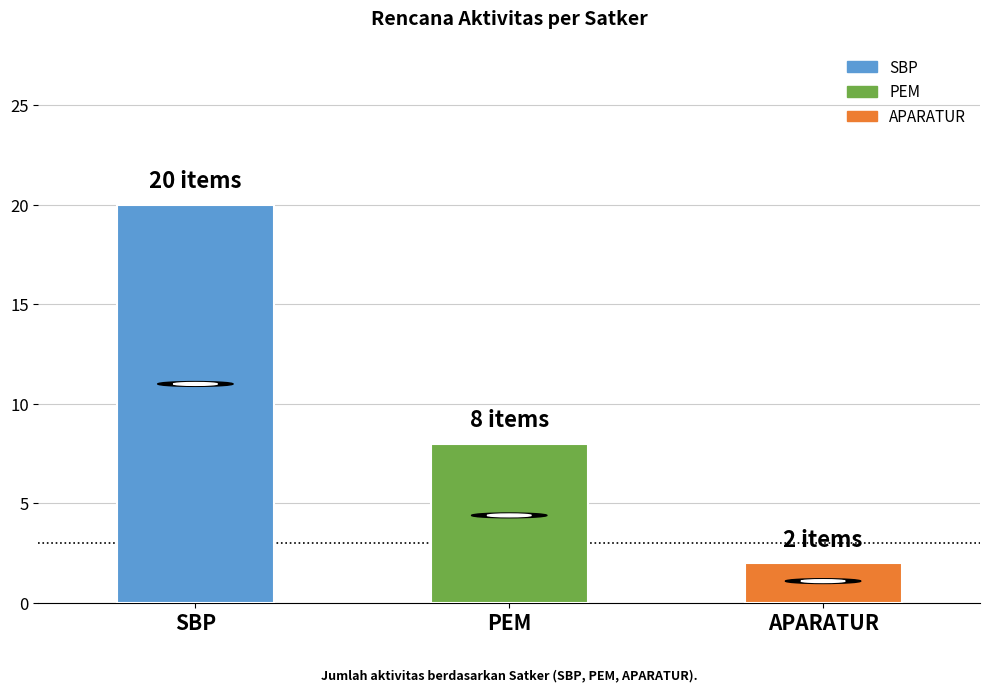

Are the bars horizontal?

No